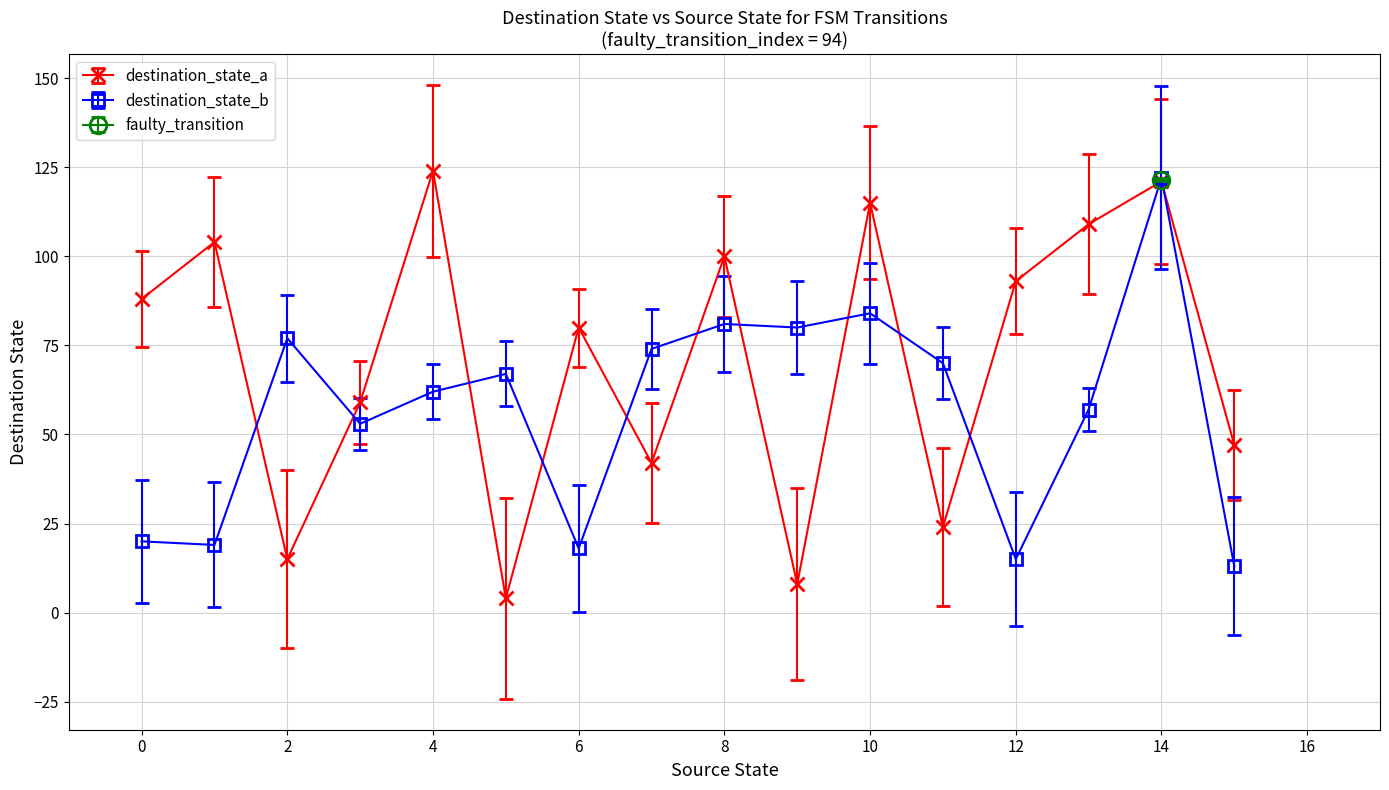

Which series ends up on top after the final intersection of destination_state_b and destination_state_a?

destination_state_a